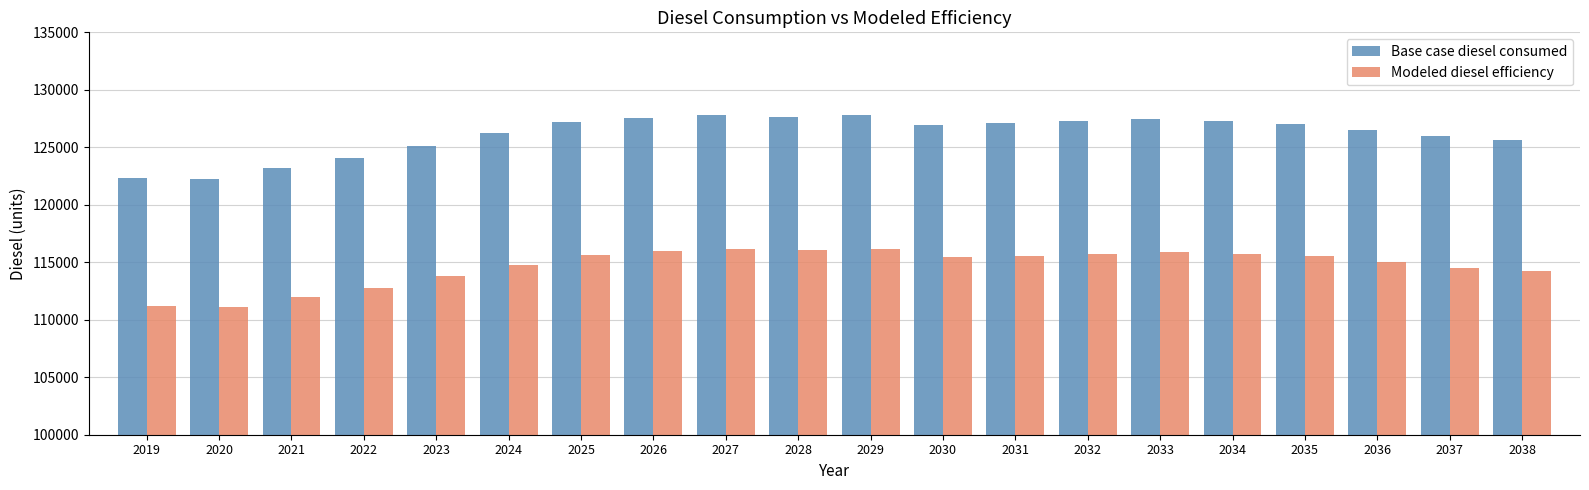

How many bars are there in each group?

2